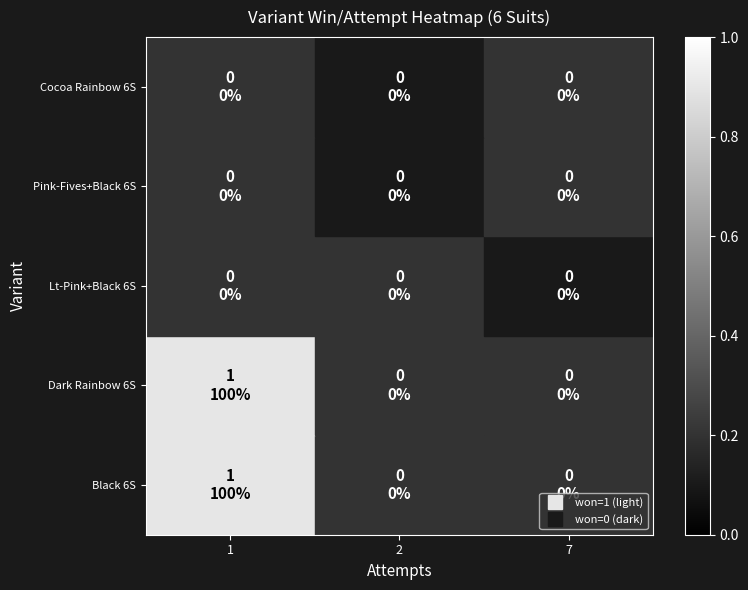

Between 1 and 2, which is larger?

2